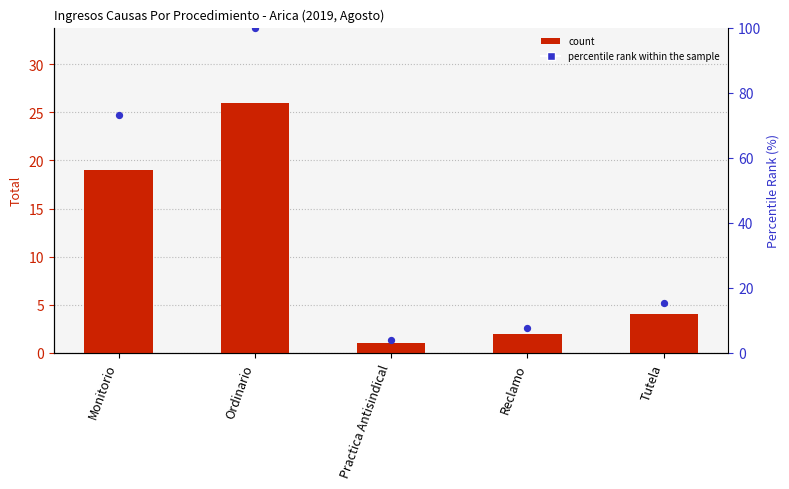

Which series contains the lowest Y value?

Total